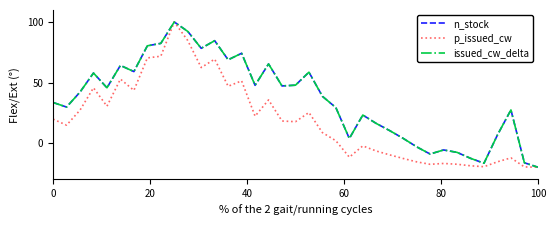

What is the minimum value for p_issued_cw?

-20.0